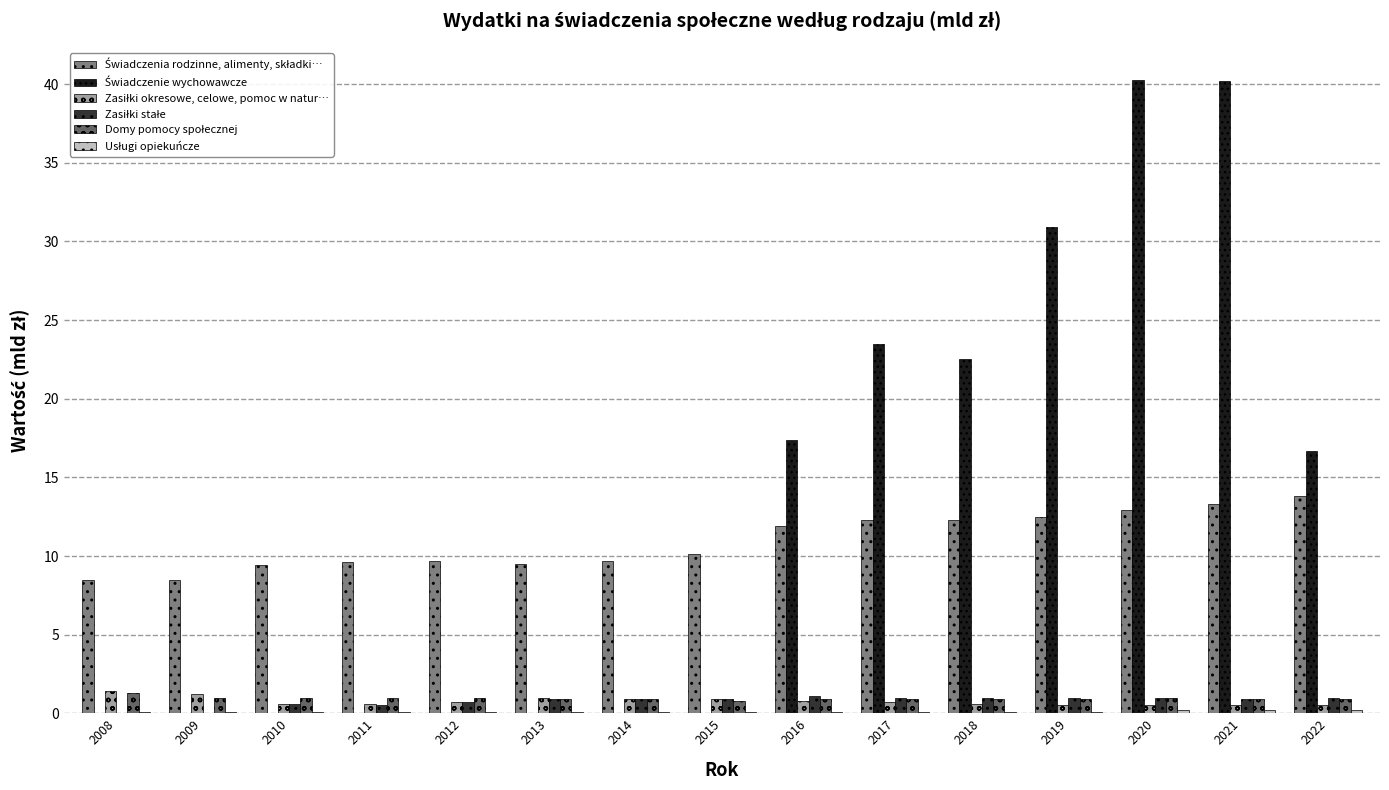

Are the bars grouped side by side (vs. stacked)?

Yes